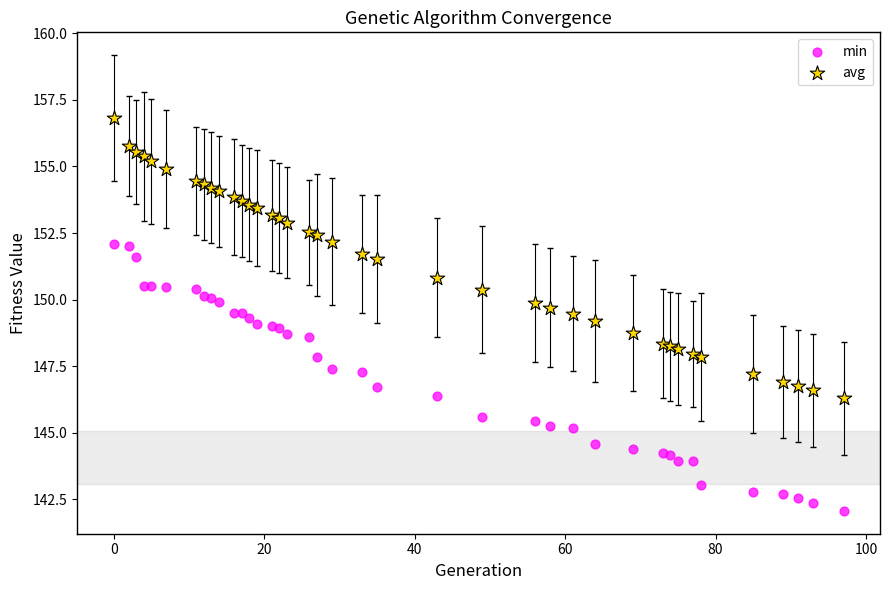

Which series contains the highest Y value?

avg